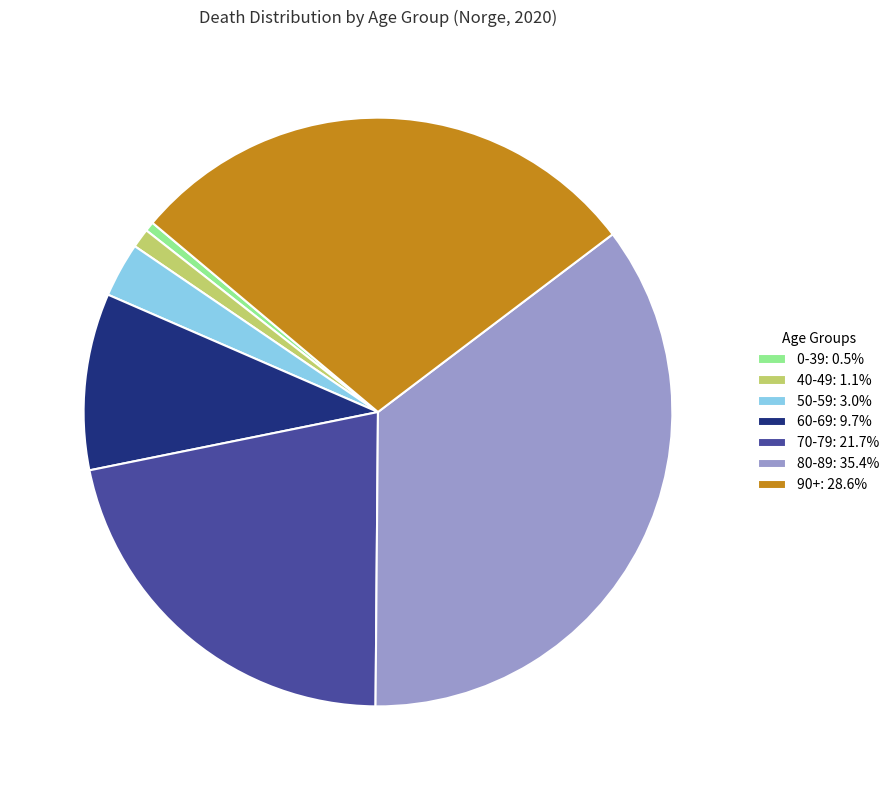

Does 90+ account for over 50% of the chart?

No